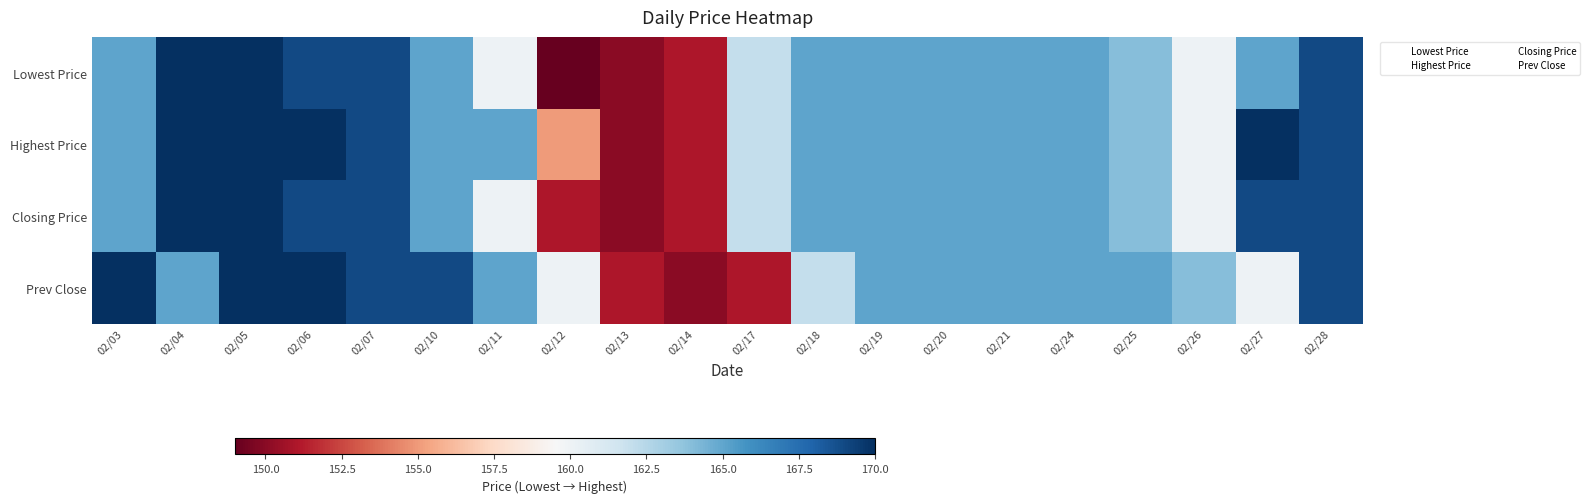

Between 02/26 and 02/13, which is larger?

02/26